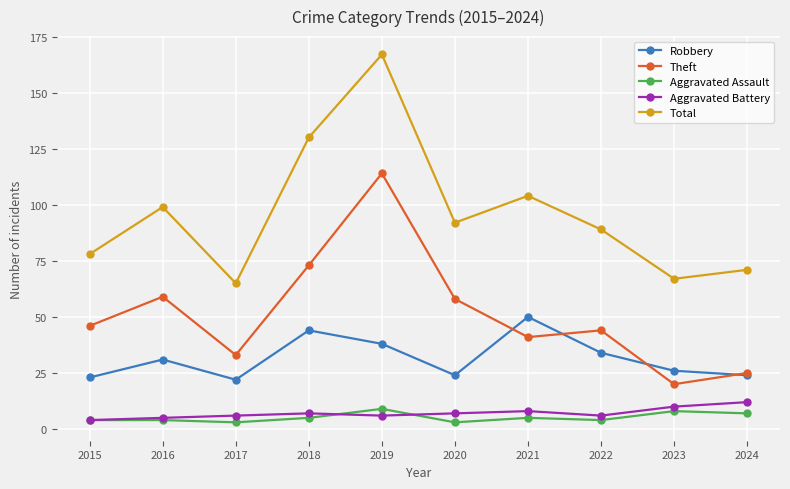

How many interior local peaks does the Total series have?

3